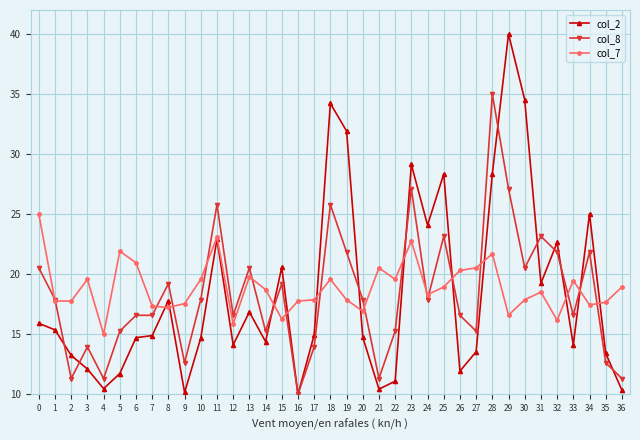

At which category does the chart reach its peak across all series?

29